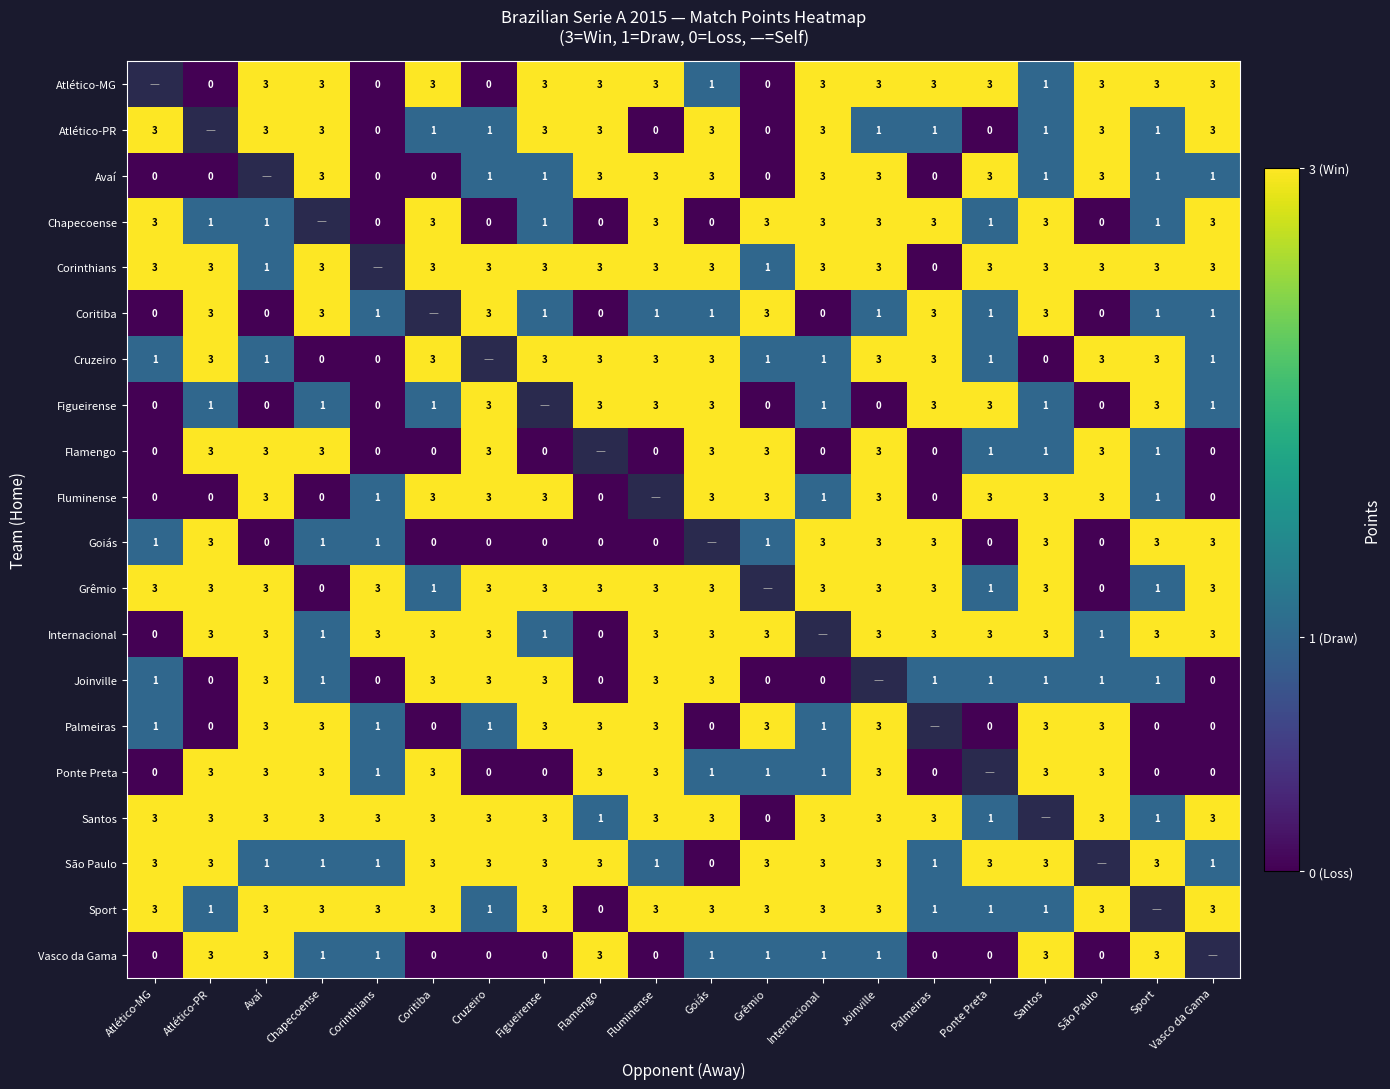

What is the difference between the Santos values at Grêmio and Chapecoense?

3